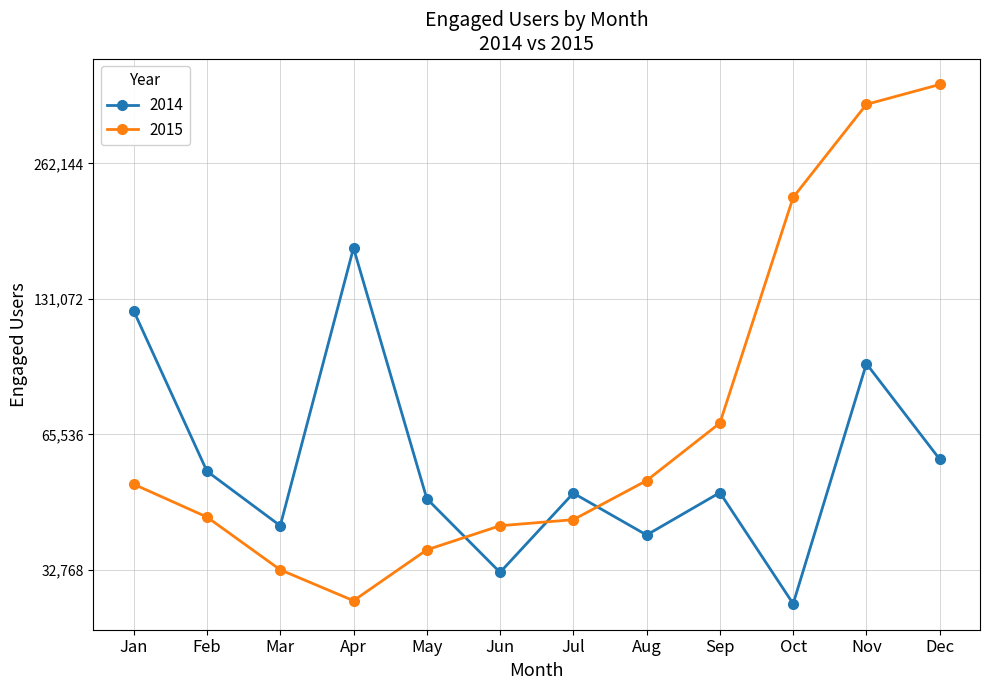

At which category does 2014 reach its first local peak?

Apr